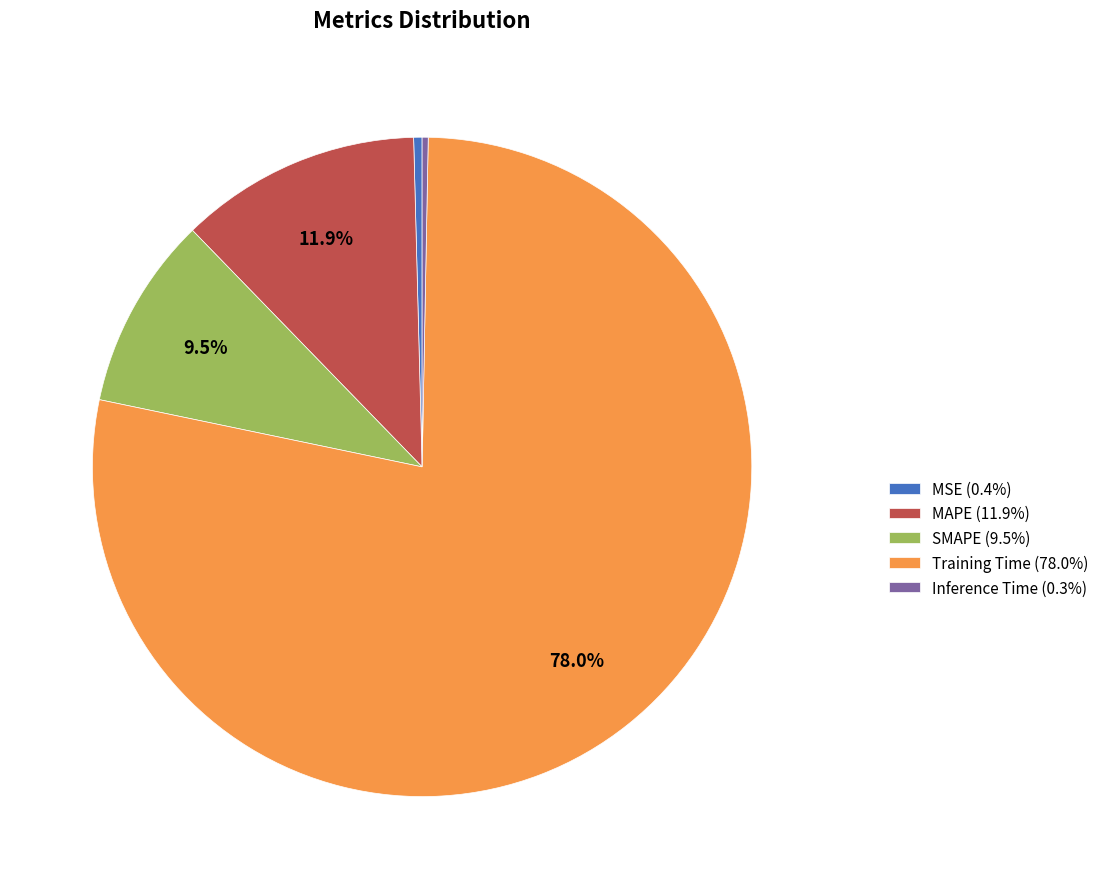

Is the sum of MSE (0.4%) and MAPE (11.9%) greater than half?

No